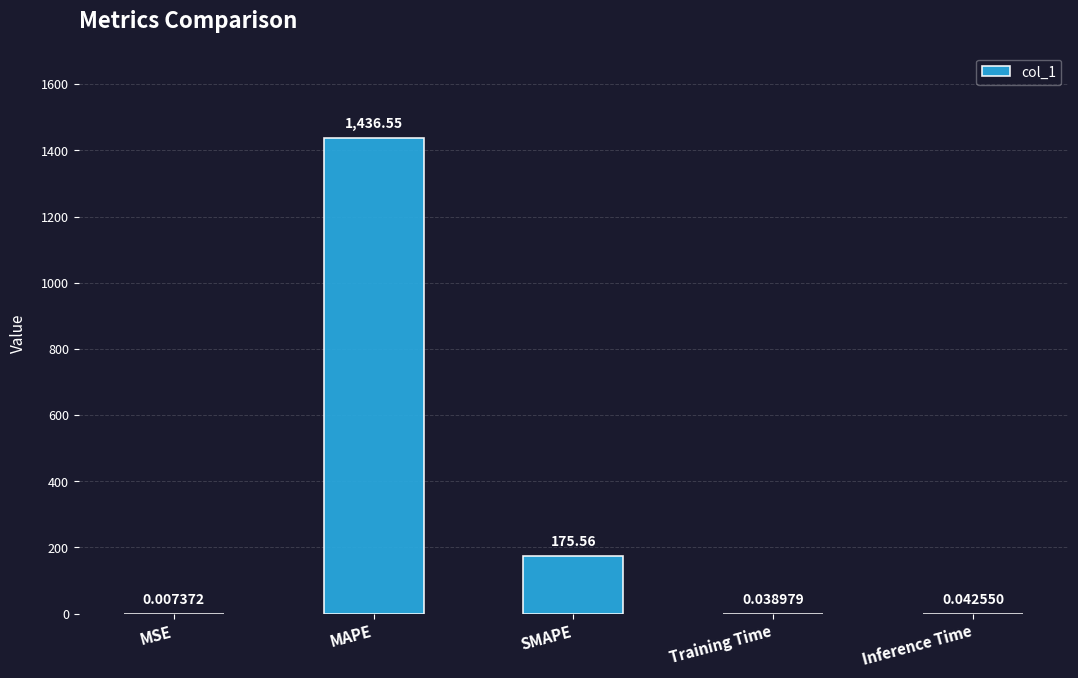

Does the chart contain stacked bars?

No